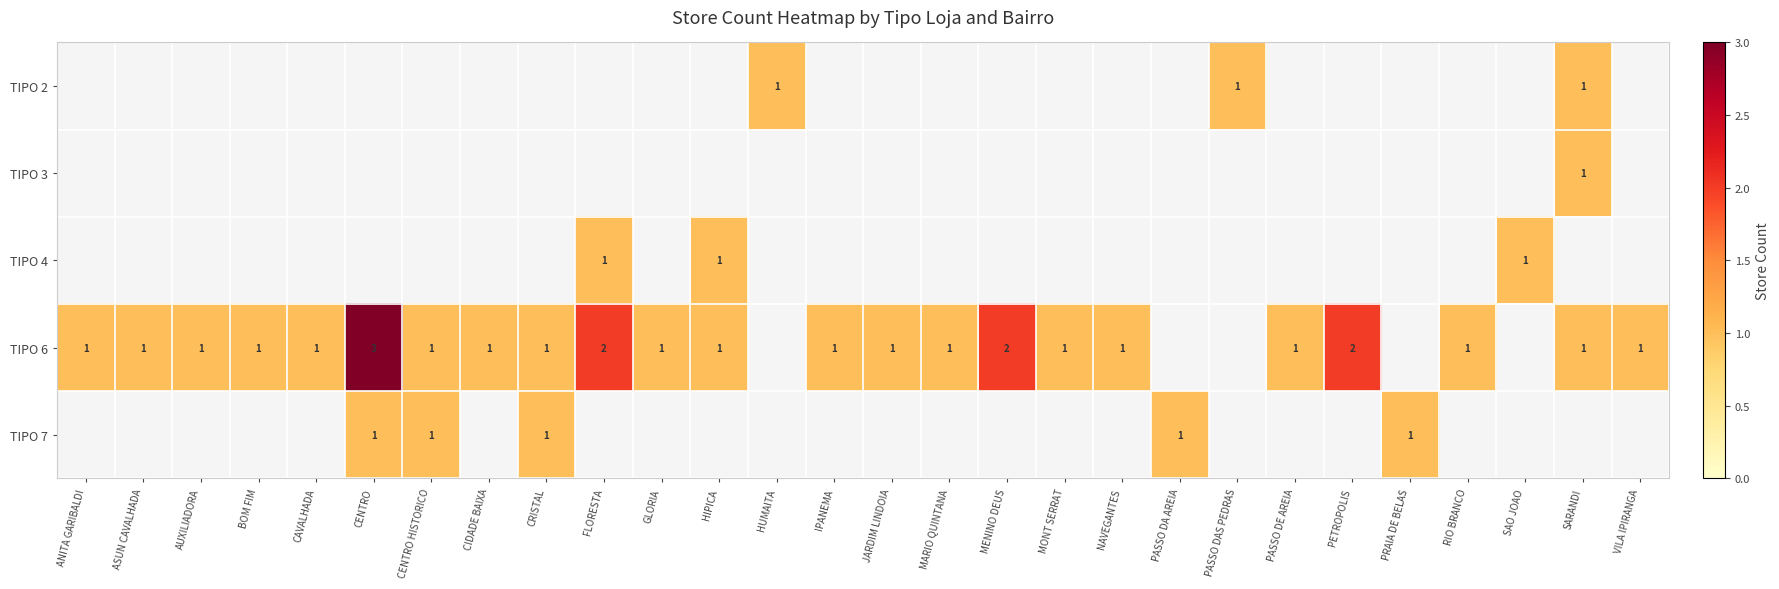

At which label is row_3 closest to 2?

FLORESTA